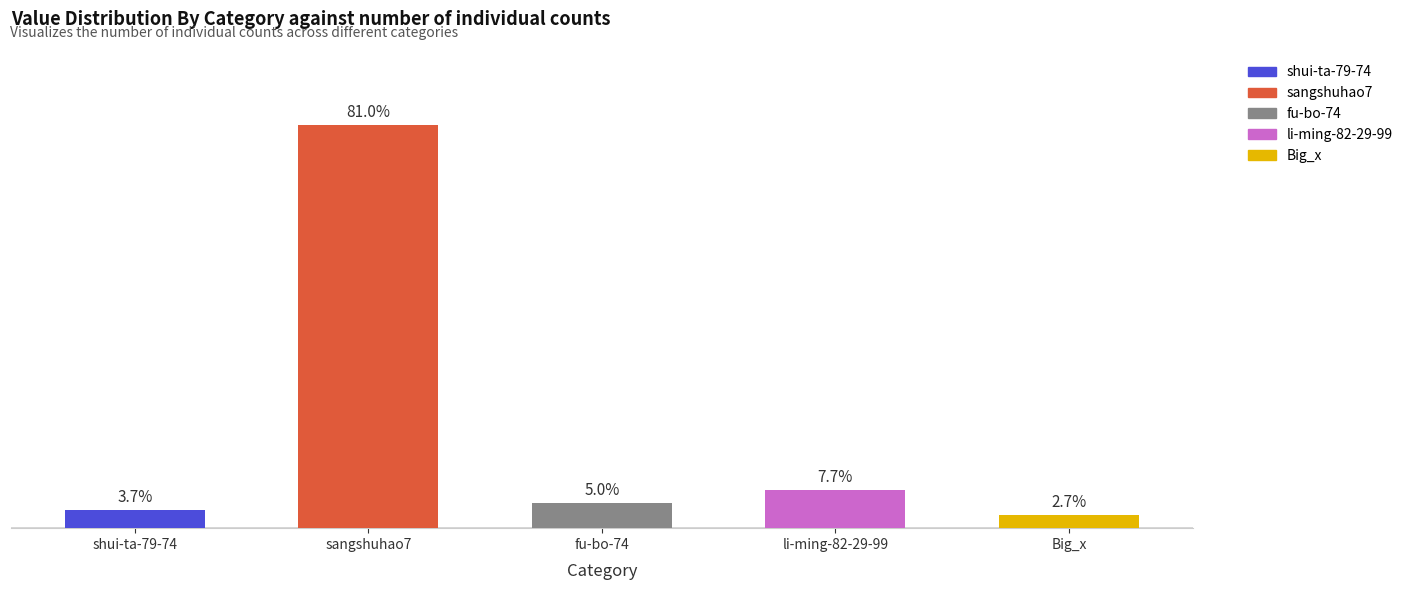

What is the label of the 5th bar from the left?

Big_x